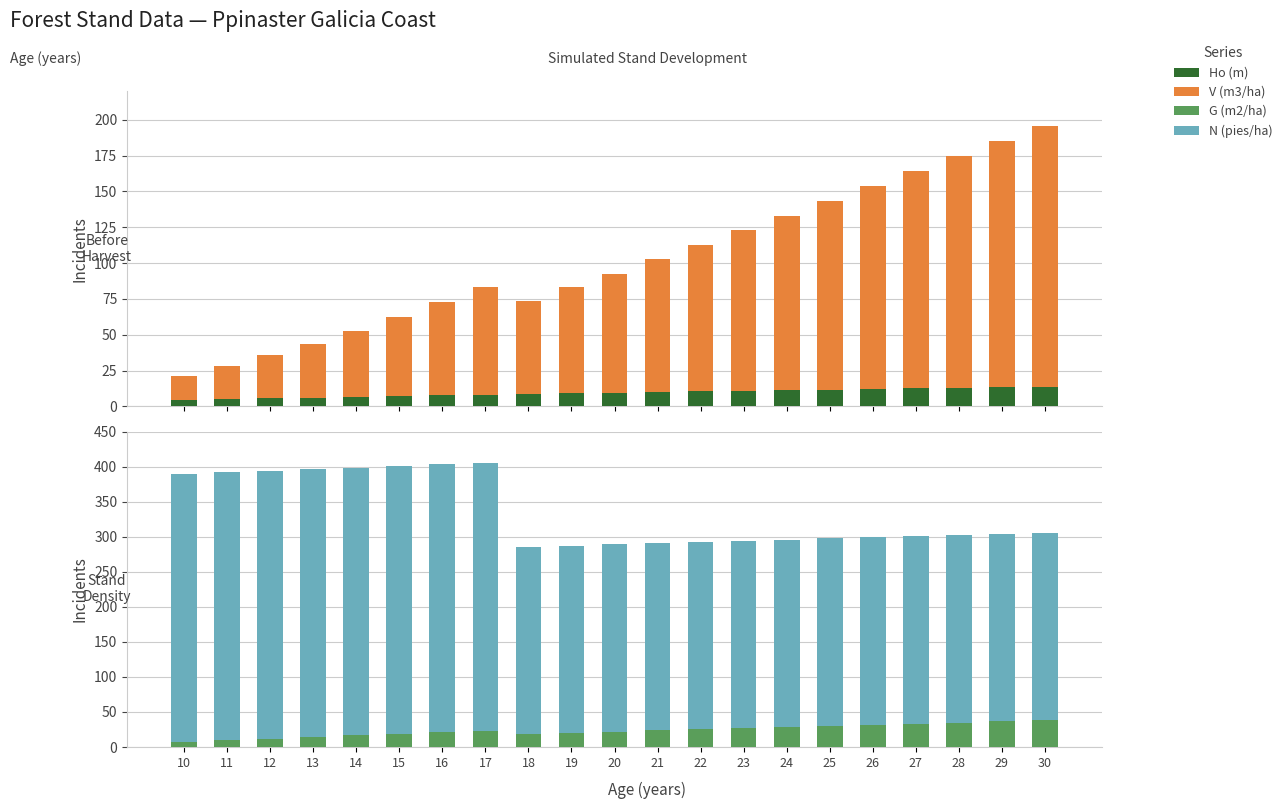

Count the number of categories in the chart.

21